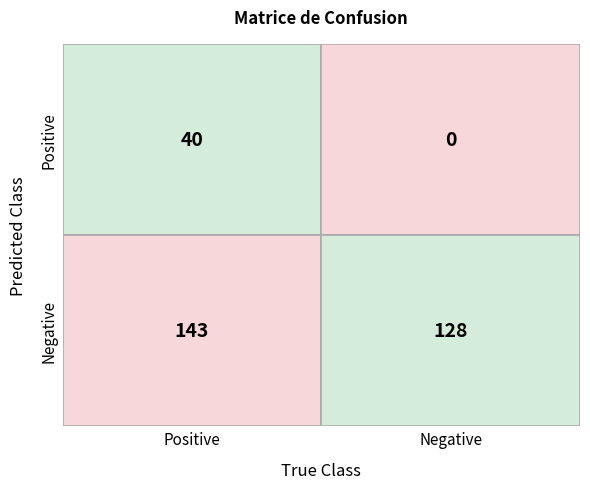

What is the average value of the row1 series?

20